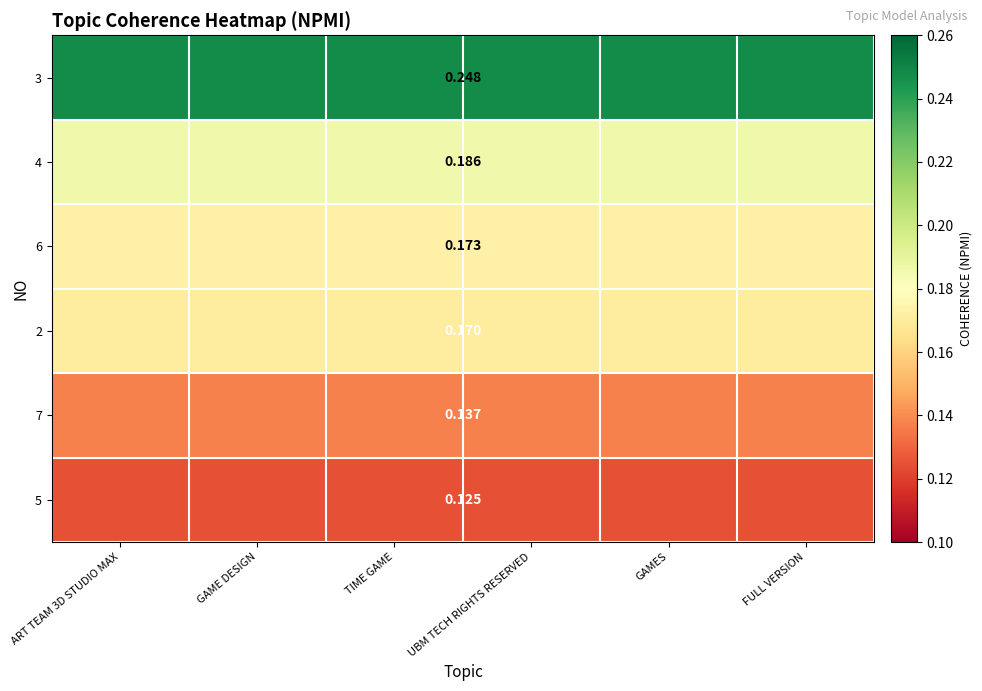

What value does the 3 series have at UBM TECH RIGHTS RESERVED?

0.2